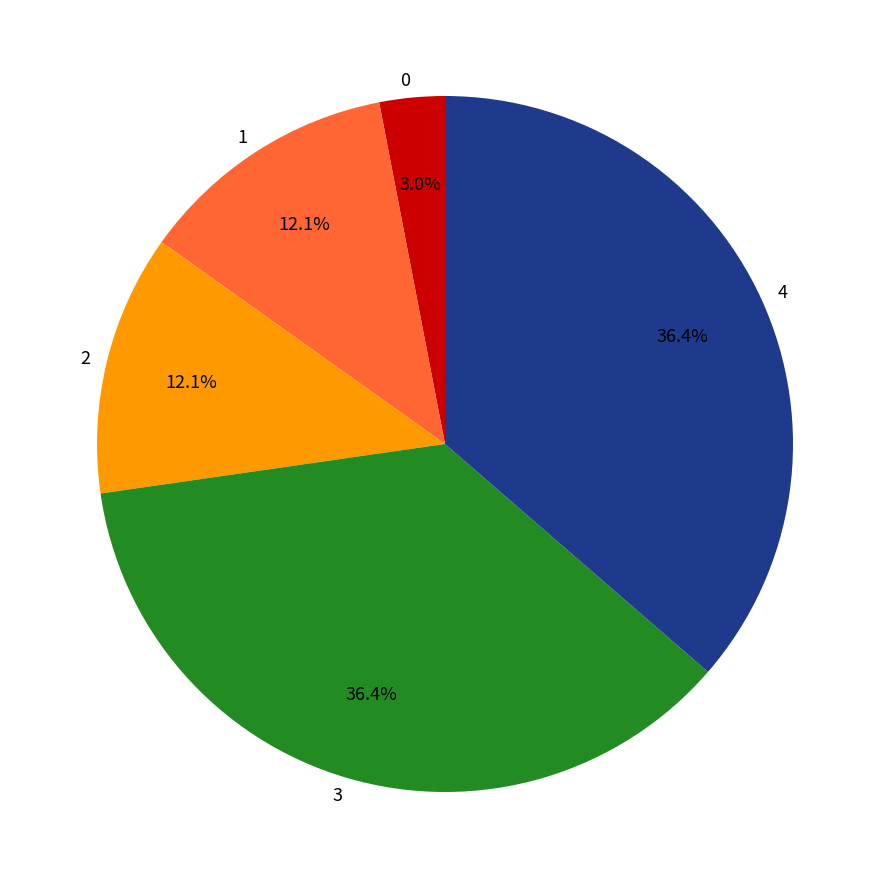

Is there a majority slice in this chart?

No